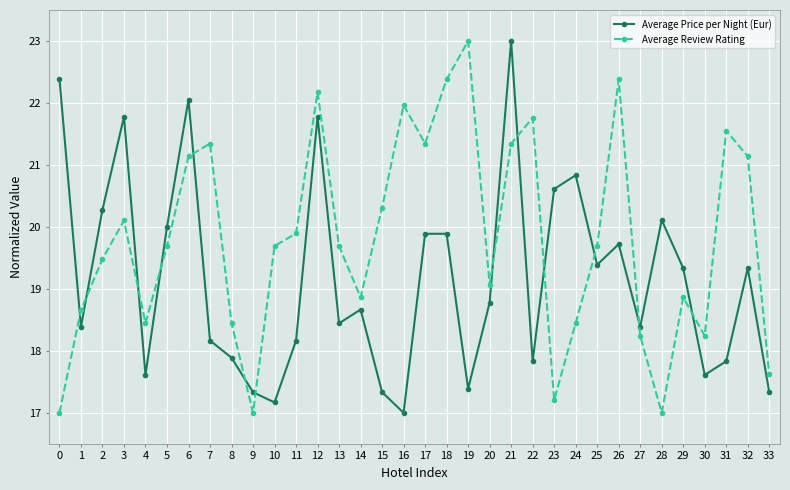

What is the value of the Average Review Rating point at the 31st from the left?

18.2